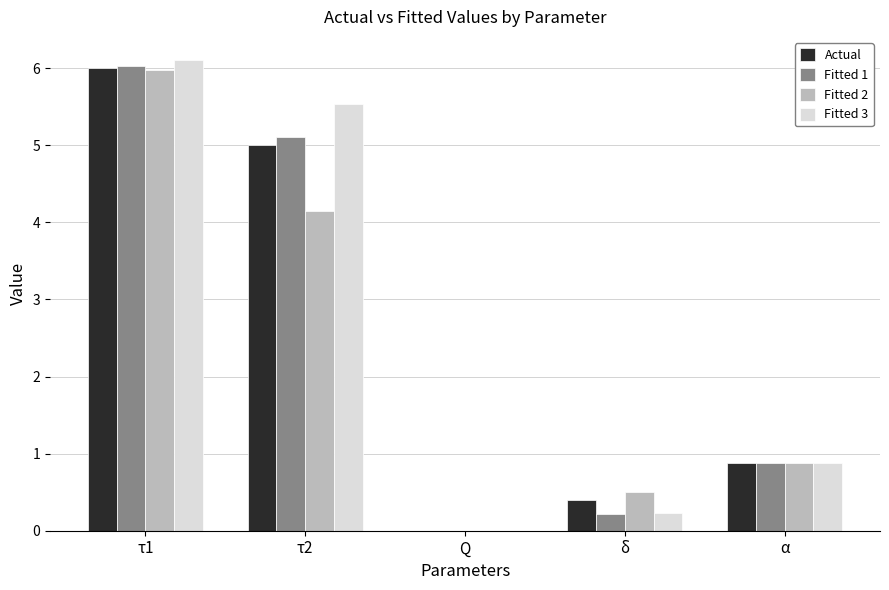

What is the total value across all series at α?

3.5